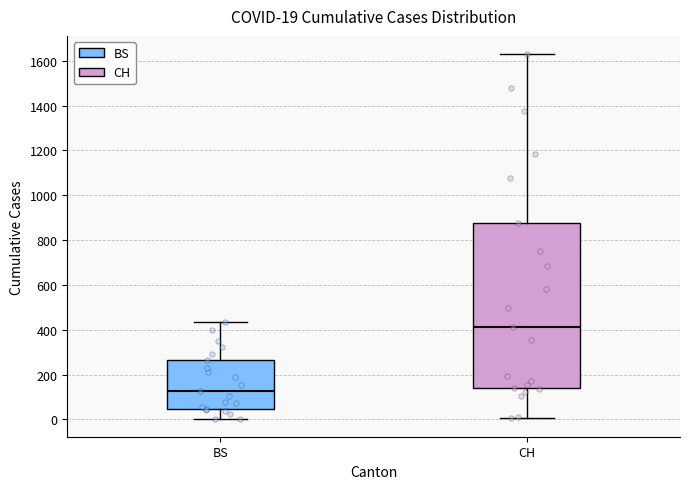

Which box is the tallest, from its lower edge to its upper edge?

CH